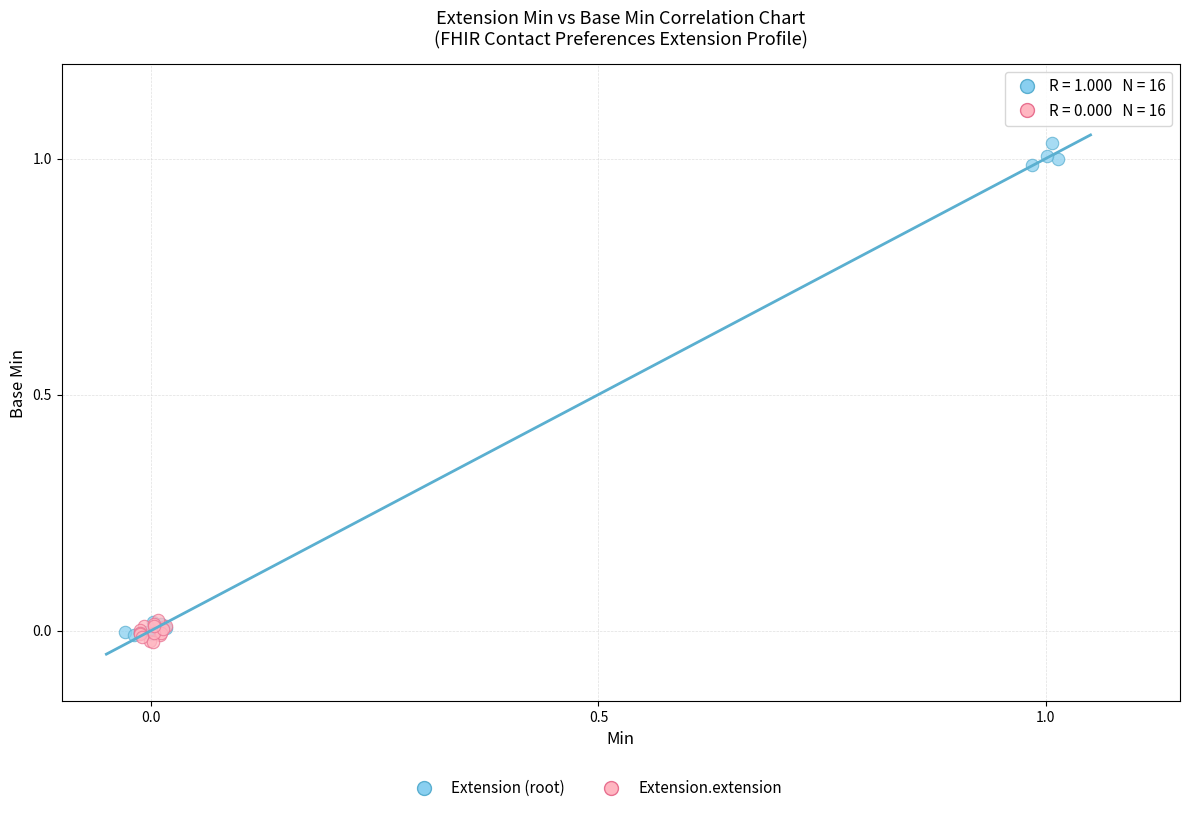

Which series contains the highest Y value?

Extension (root)